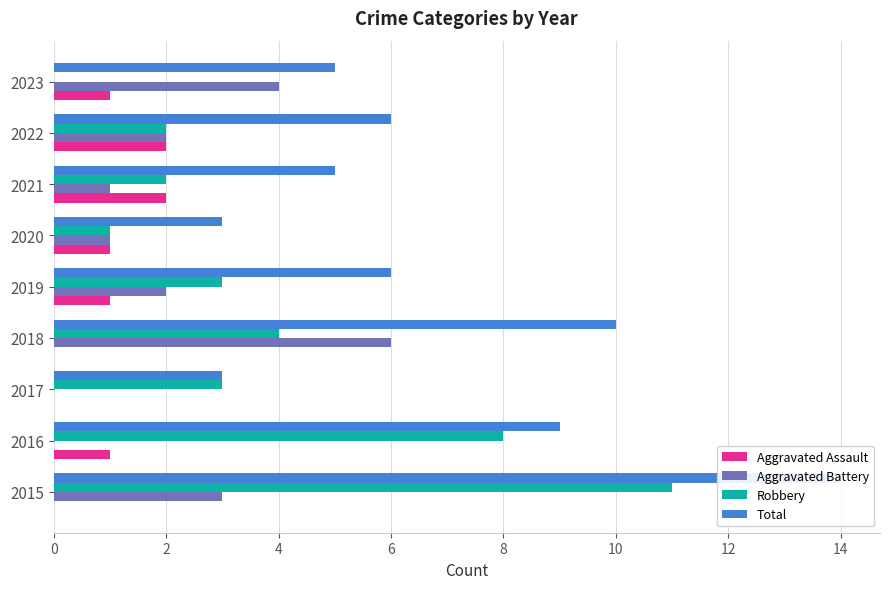

Reading left to right, extract all data points from this chart.

Aggravated Assault: 0	1	0	0	1	1	2	2	1
Aggravated Battery: 3	0	0	6	2	1	1	2	4
Robbery: 11	8	3	4	3	1	2	2	0
Total: 14	9	3	10	6	3	5	6	5